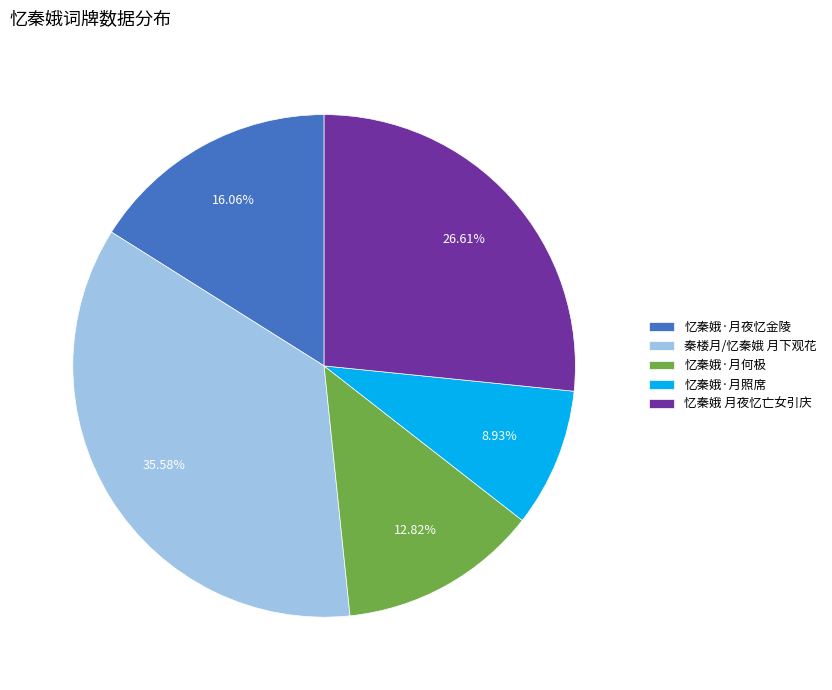

The 忆秦娥·月照席 slice represents 23% of the pie. True or false?

False